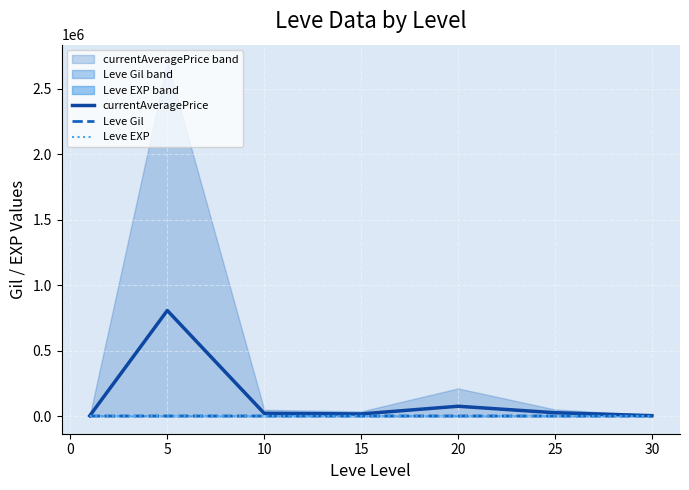

At how many categories does at least one series exceed 332959?

1